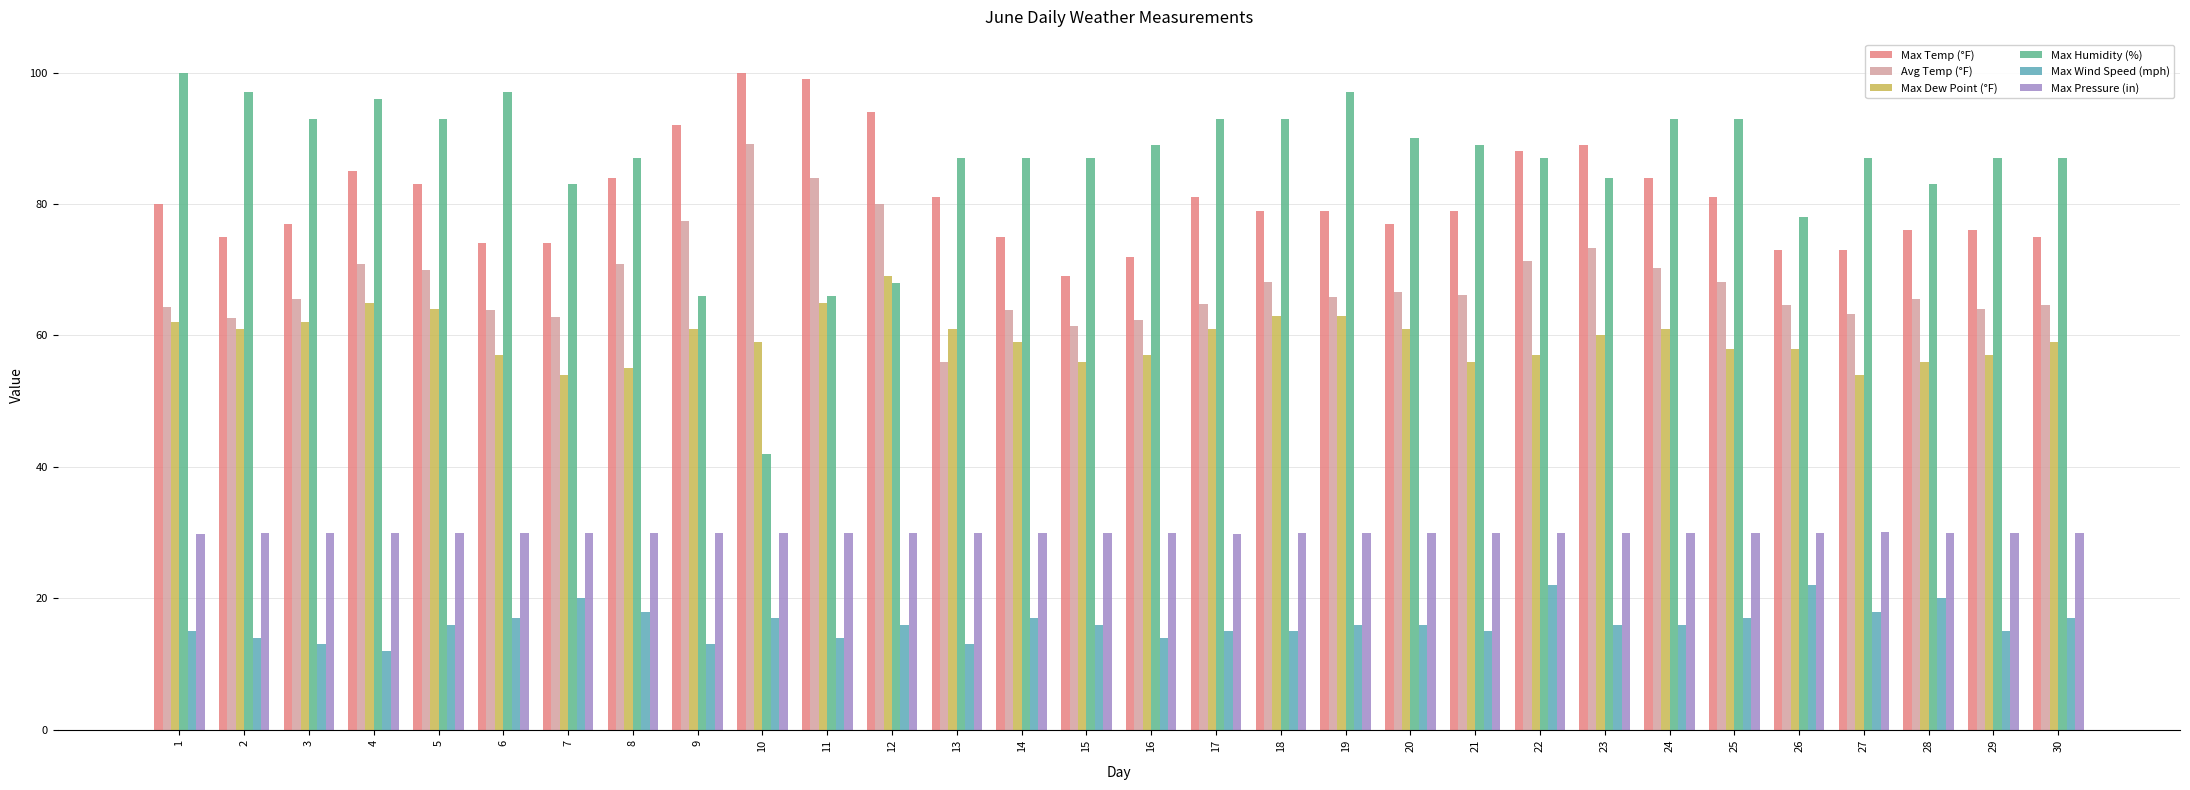

At 10, list the series in order from smallest to largest.

Max Wind Speed (mph), Max Pressure (in), Max Humidity (%), Max Dew Point (°F), Avg Temp (°F), Max Temp (°F)